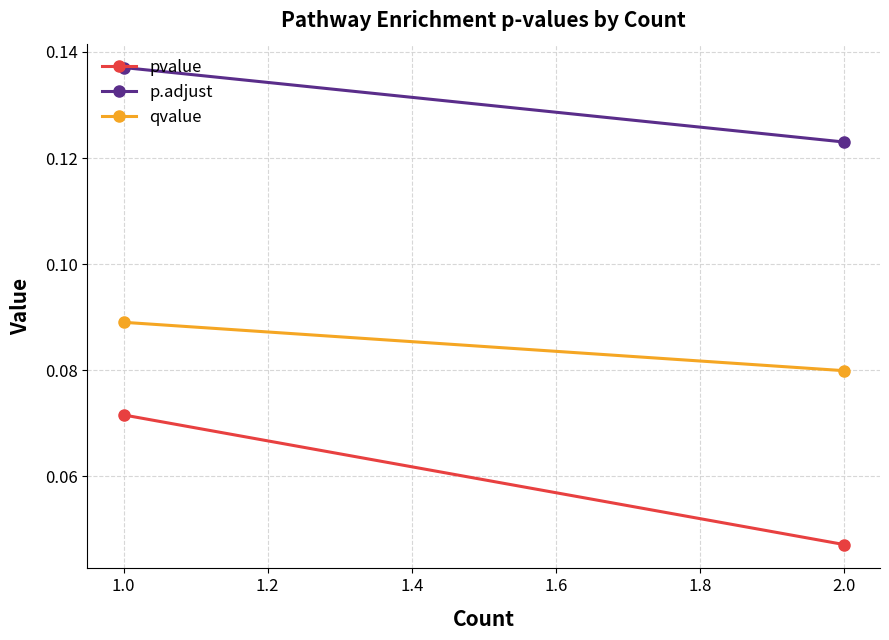

Which series changed the most between 1.0 and 2.0?

pvalue